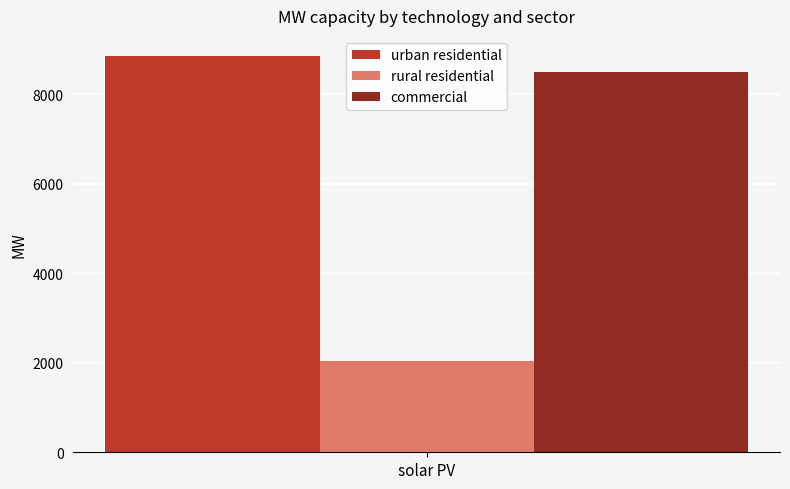

The value of commercial at solar PV is 8500.0. True or false?

True